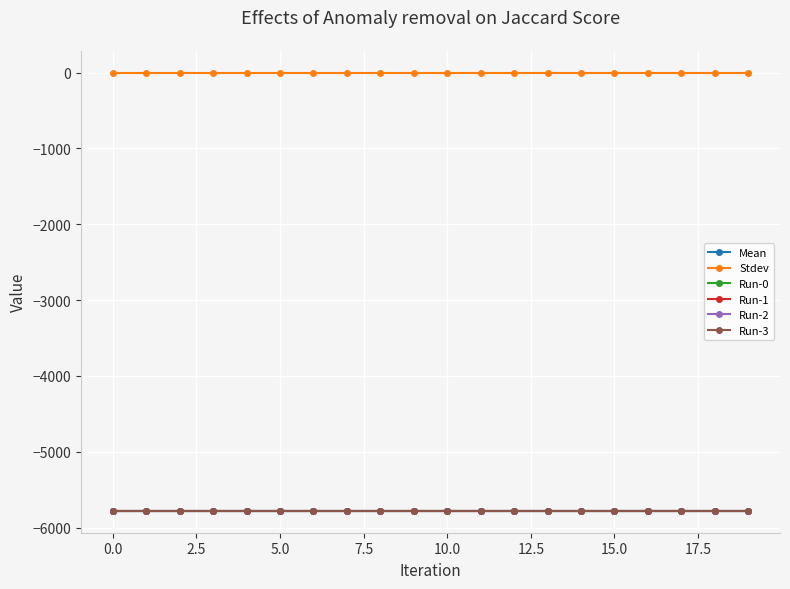

True or false: Stdev has more than 0 interior local peaks.

False